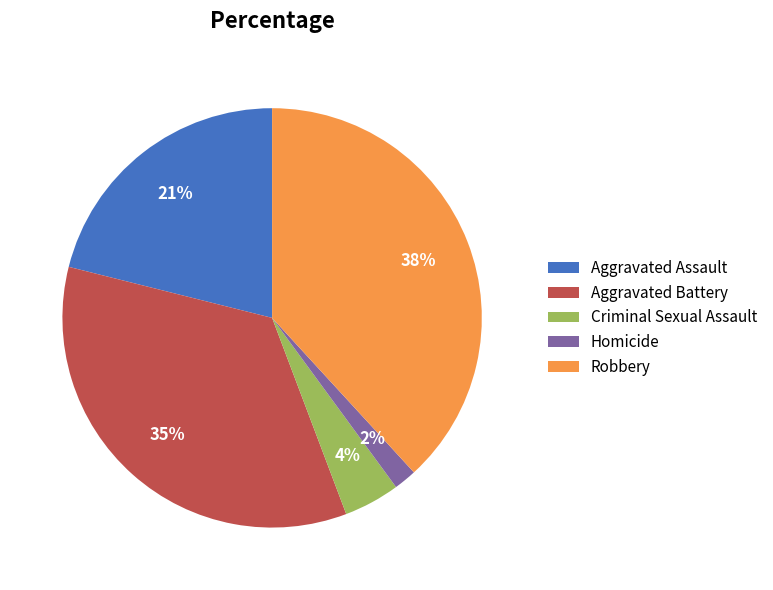

What percentage is the Aggravated Assault slice, to the nearest percent?

21%